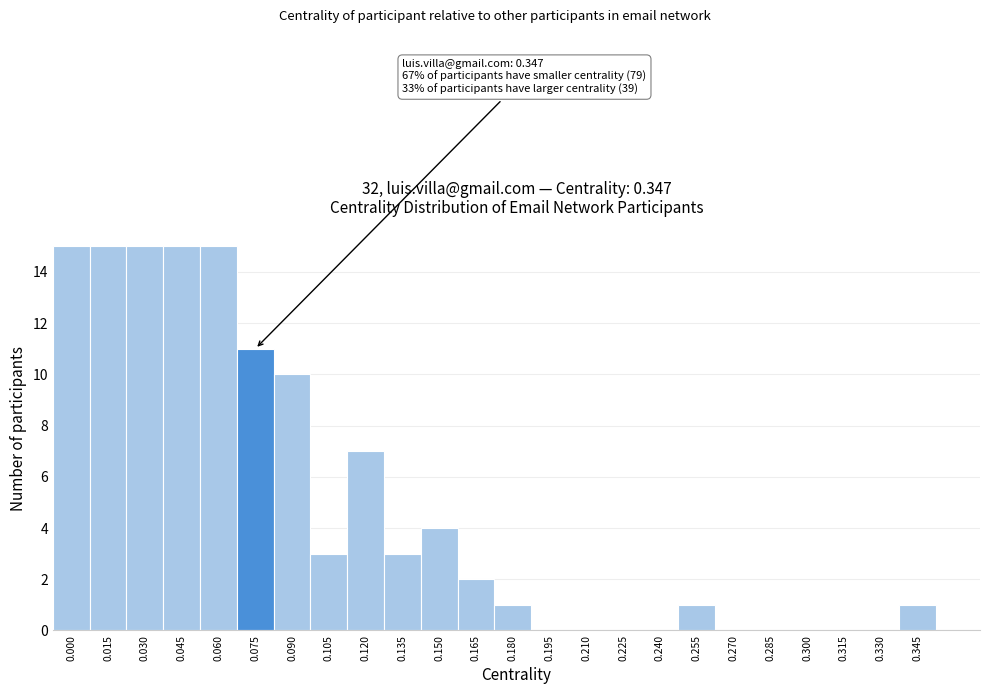

Reading left to right, what are all the values shown in this chart?

0.000=15	0.015=15	0.030=15	0.045=15	0.060=15	0.075=11	0.090=10	0.105=3	0.120=7	0.135=3	0.150=4	0.165=2	0.180=1	0.195=0	0.210=0	0.225=0	0.240=0	0.255=1	0.270=0	0.285=0	0.300=0	0.315=0	0.330=0	0.345=1